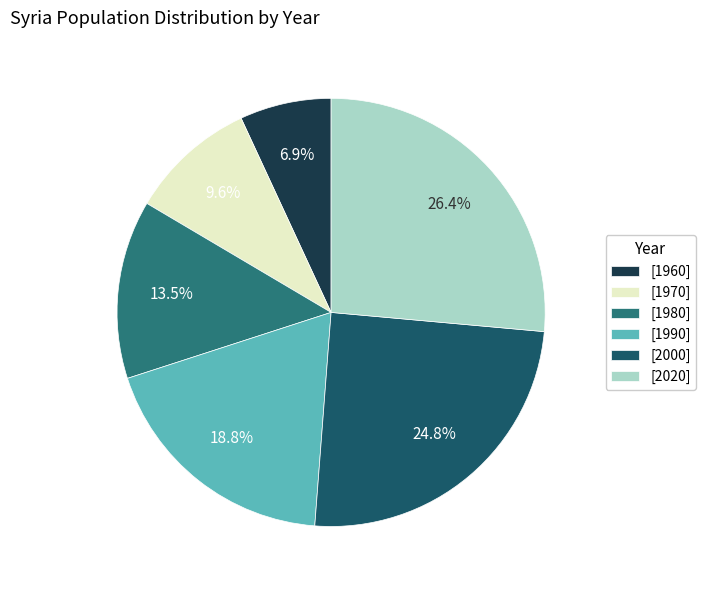

Count the number of slices in the pie.

6